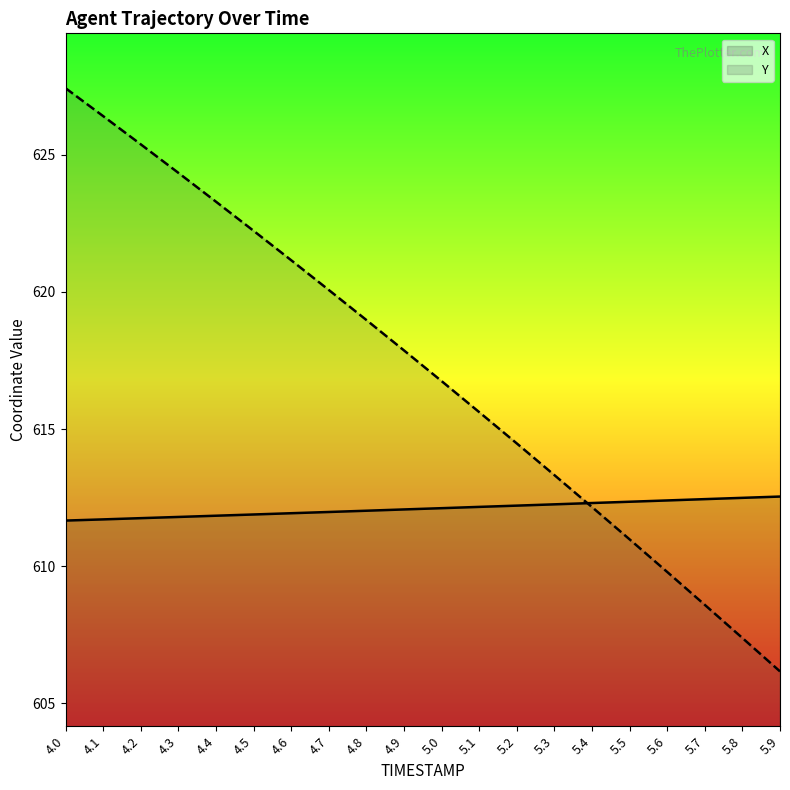

At which label does Y reach its minimum?

5.9